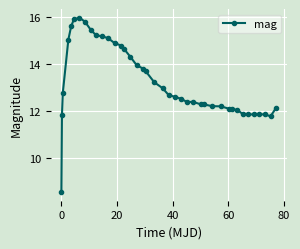

What is the minimum value shown in the chart?

8.6